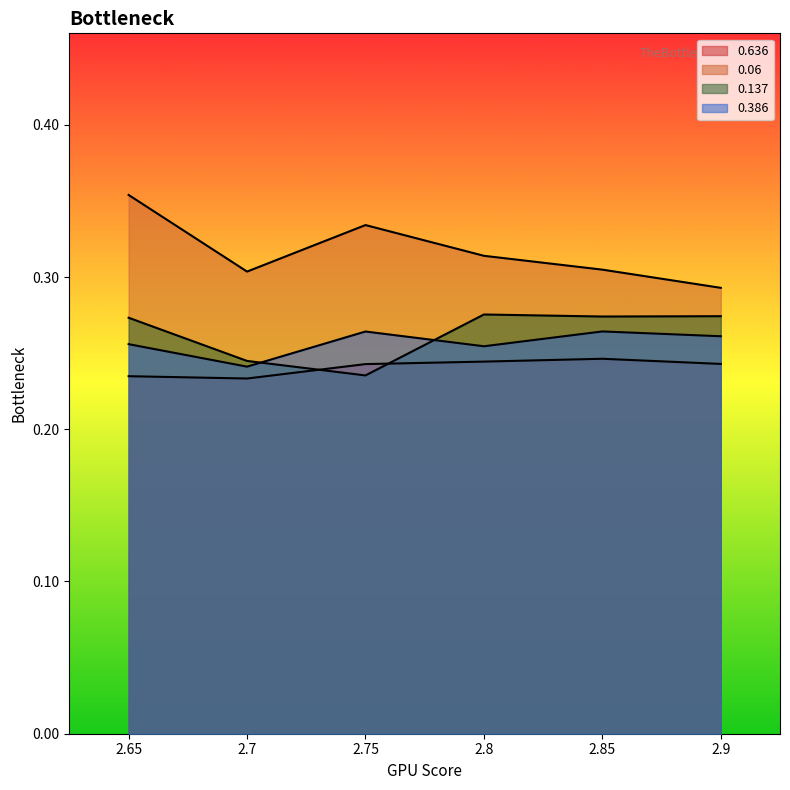

Reading right to left, list all the values displayed in this chart.

0.636: 0.2	0.2	0.2	0.2	0.2	0.2
0.06: 0.3	0.3	0.3	0.3	0.3	0.4
0.137: 0.3	0.3	0.3	0.2	0.2	0.3
0.386: 0.3	0.3	0.3	0.3	0.2	0.3